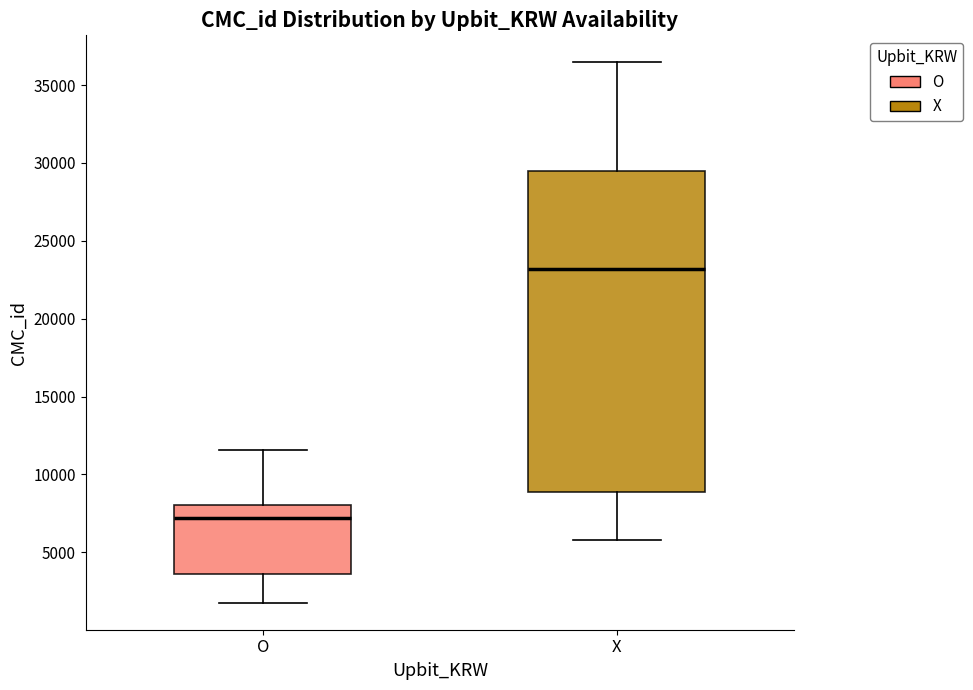

Which box's median line is the lowest?

O